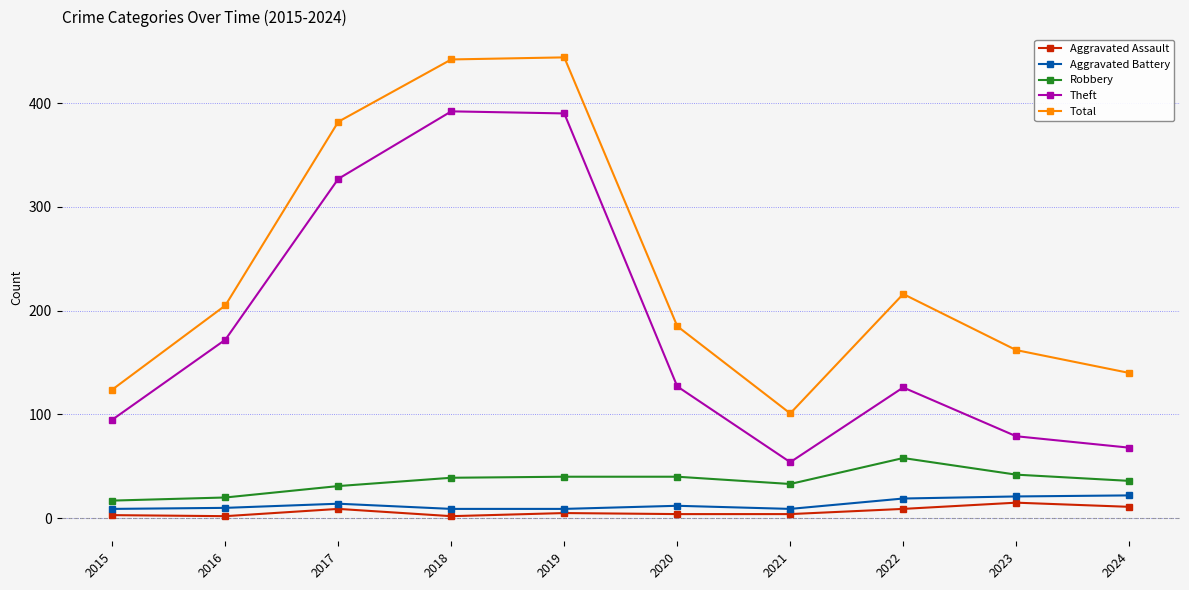

The Theft series shows 392 at 2018. True or false?

True